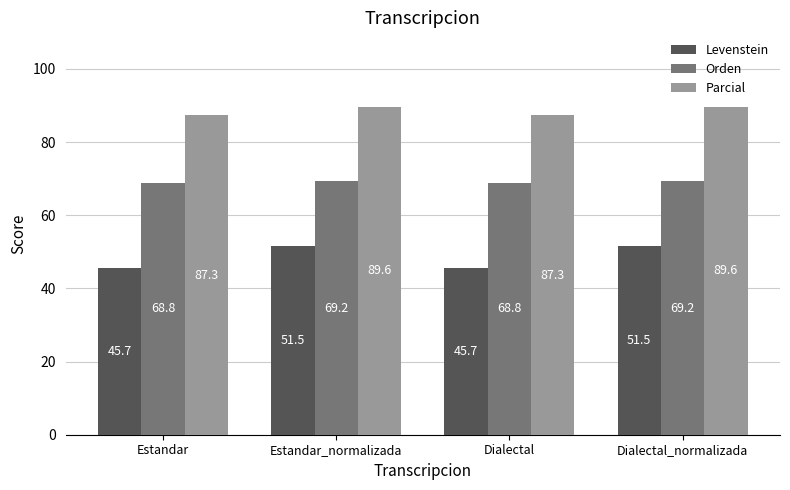

Which series has the largest total across all categories?

Parcial